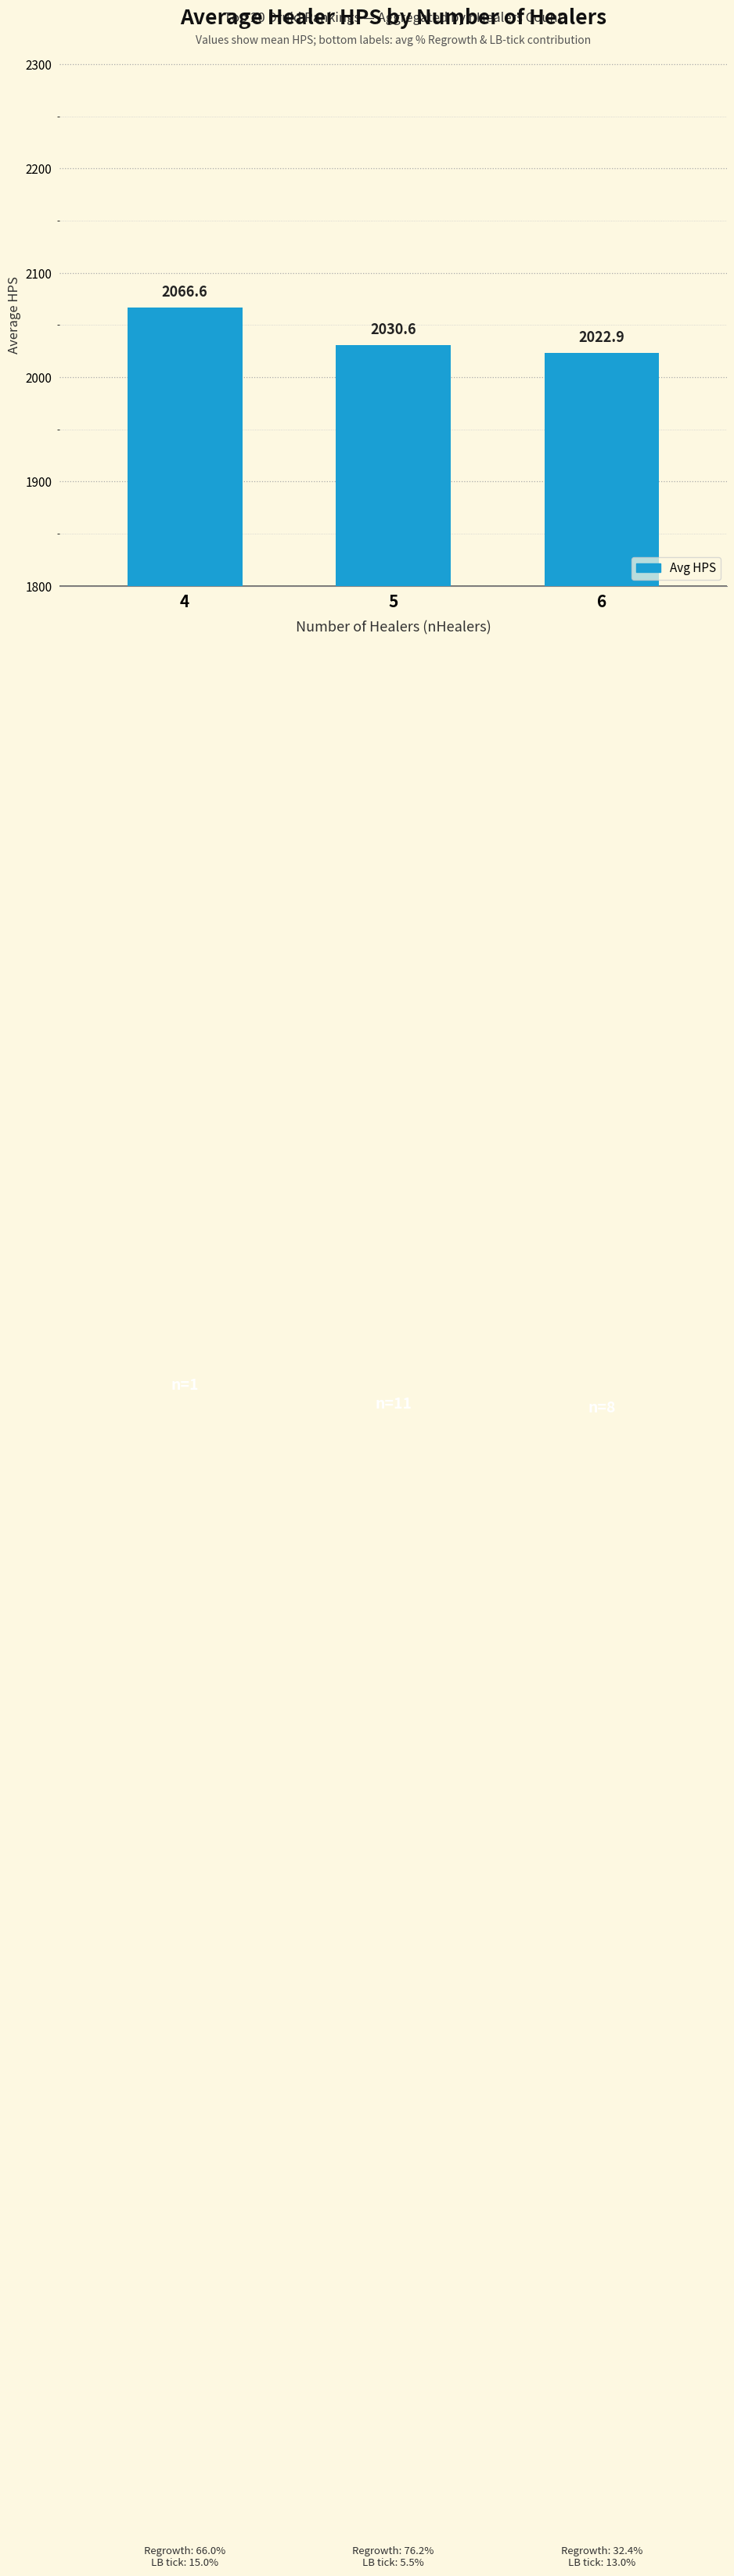

How many data points are above 2030?

2